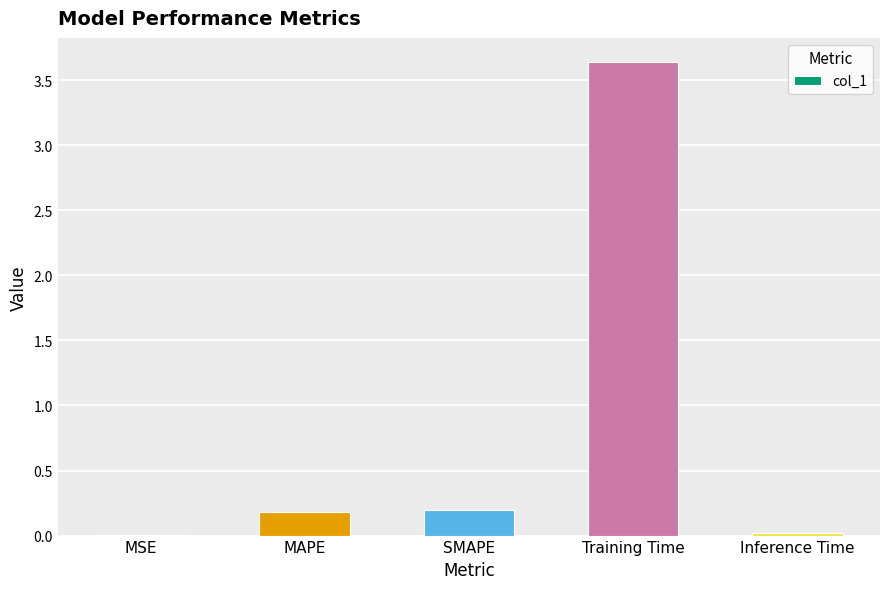

What is the average value?

0.8